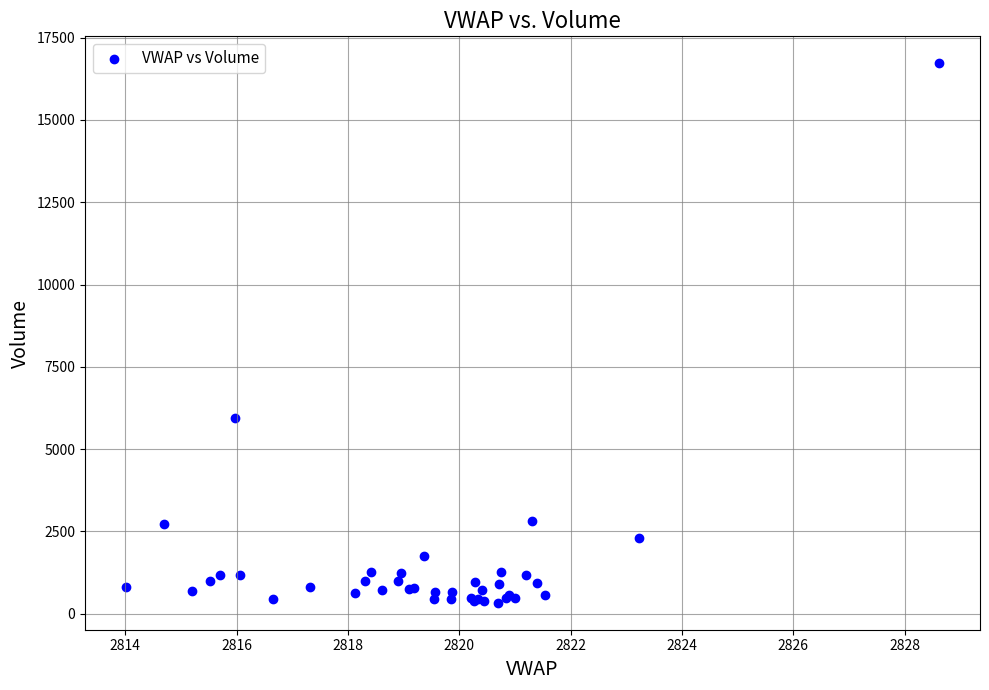

What Y value in the scatter plot is closest to 8528?

5949